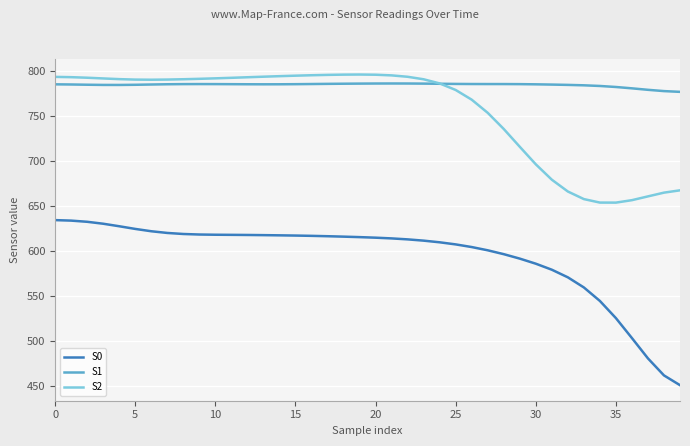

What is the smallest value displayed?

451.1